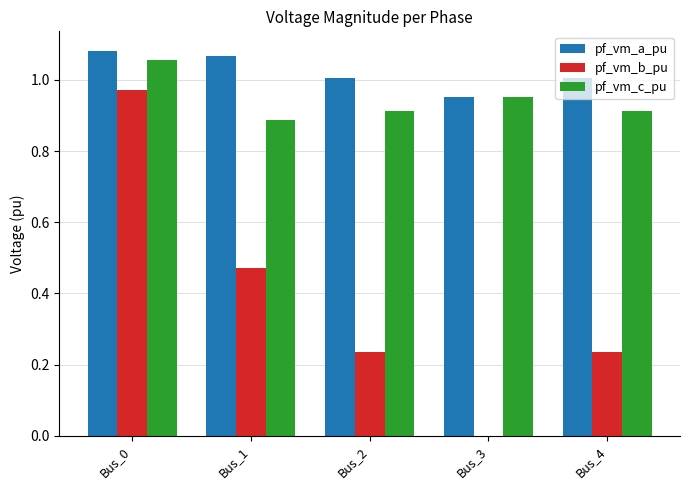

How many categories are shown in the chart?

5